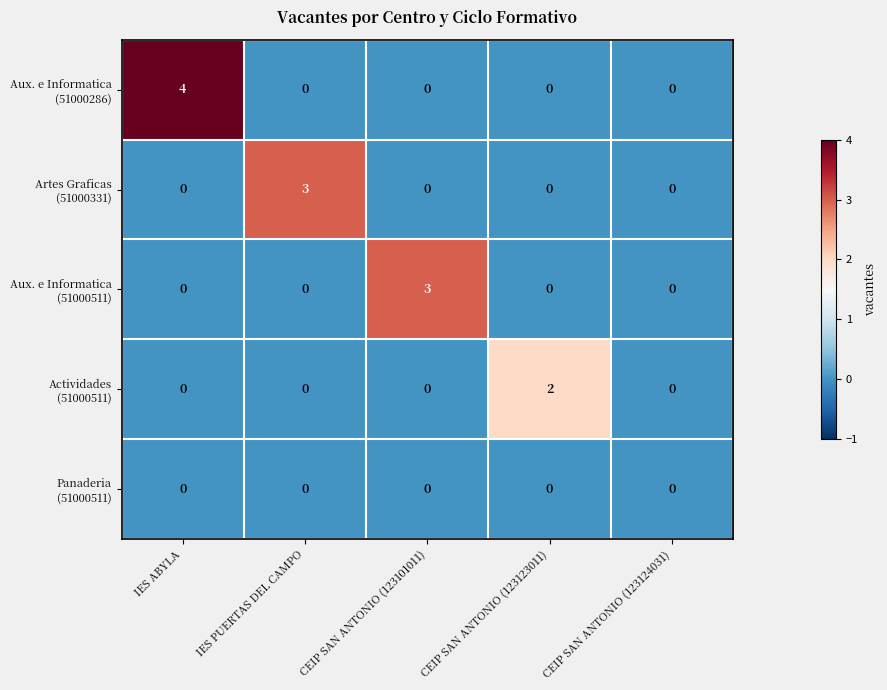

What is the total value across all series at CEIP SAN ANTONIO (123101011)?

3